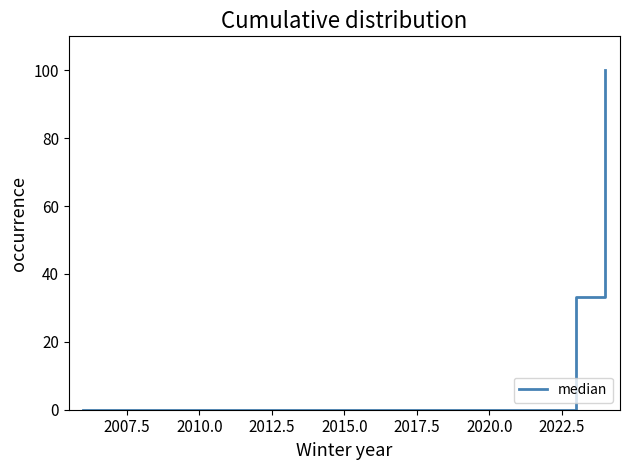

What is the greatest value displayed?

100.0